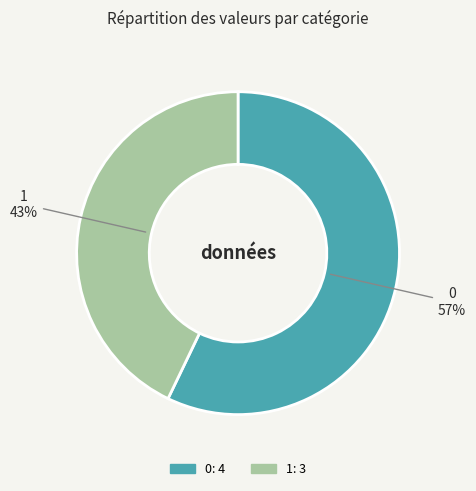

To the nearest percent, what is the difference between the largest and smallest slice percentages?

14%